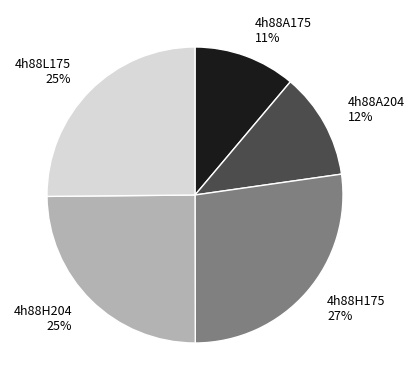

How many segments does this pie chart have?

5